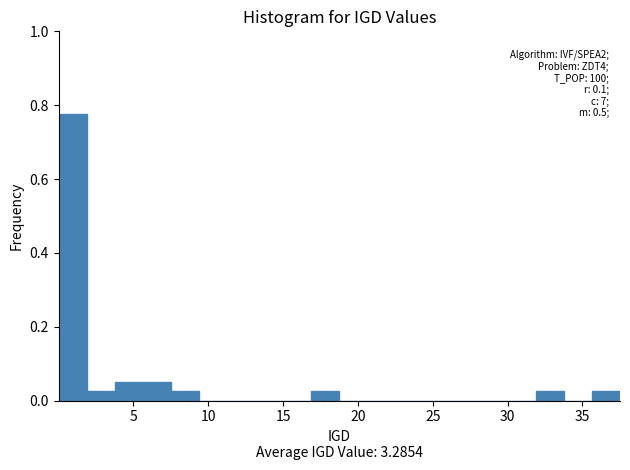

Read against the x-axis, roughly where is the centre of the tallest bar?

1.0